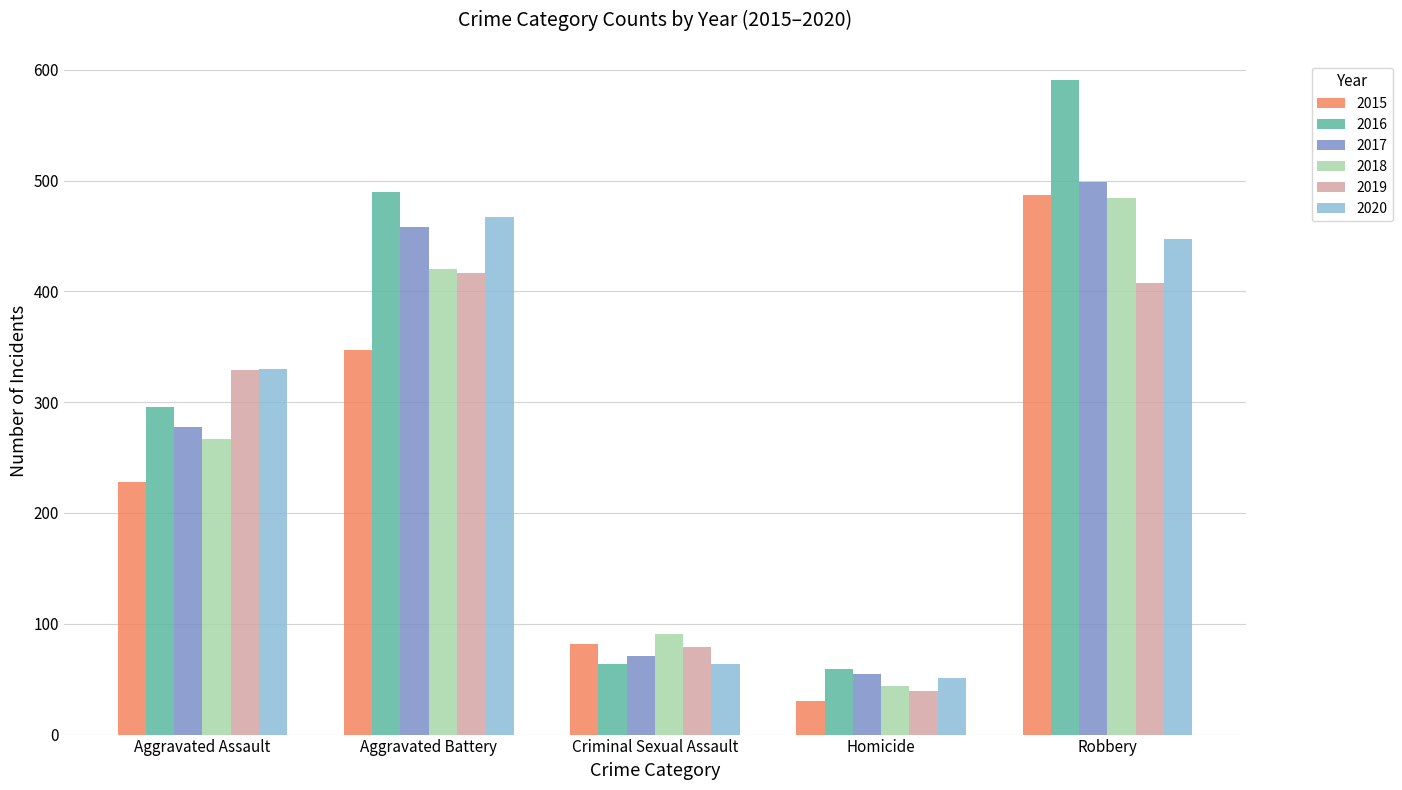

Which series has the largest total across all categories?

2016